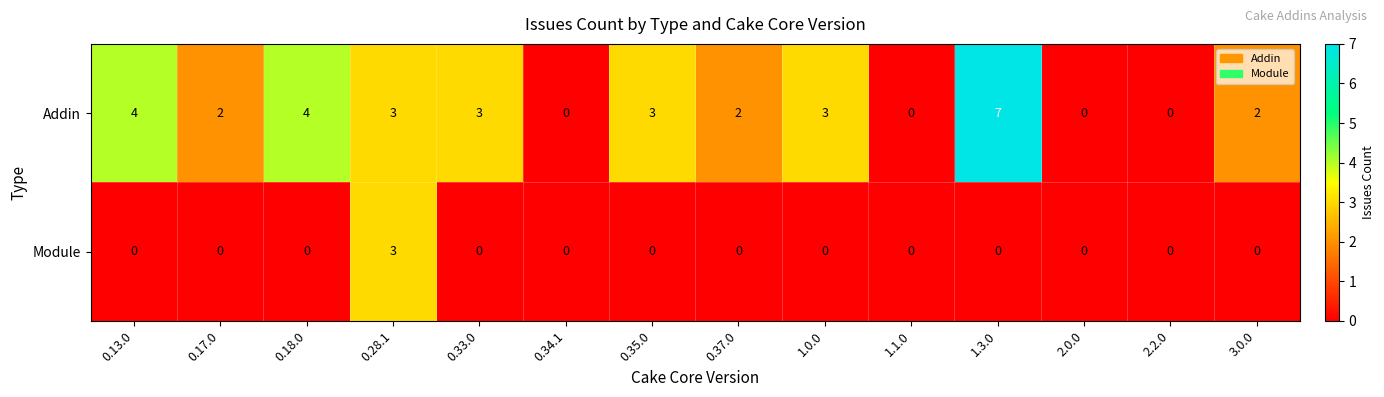

Reading left to right, transcribe all the data shown in this chart.

Addin: 4	2	4	3	3	0	3	2	3	0	7	0	0	2
Module: 0	0	0	3	0	0	0	0	0	0	0	0	0	0